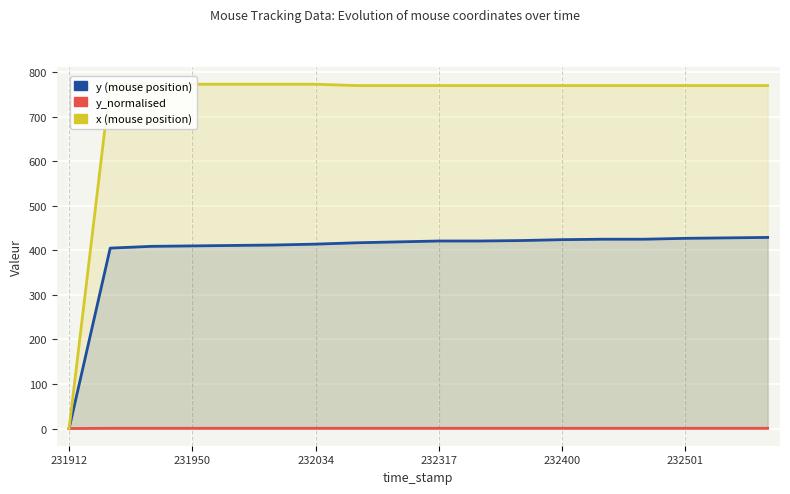

True or false: x (mouse position) and y_normalised cross at least once.

False